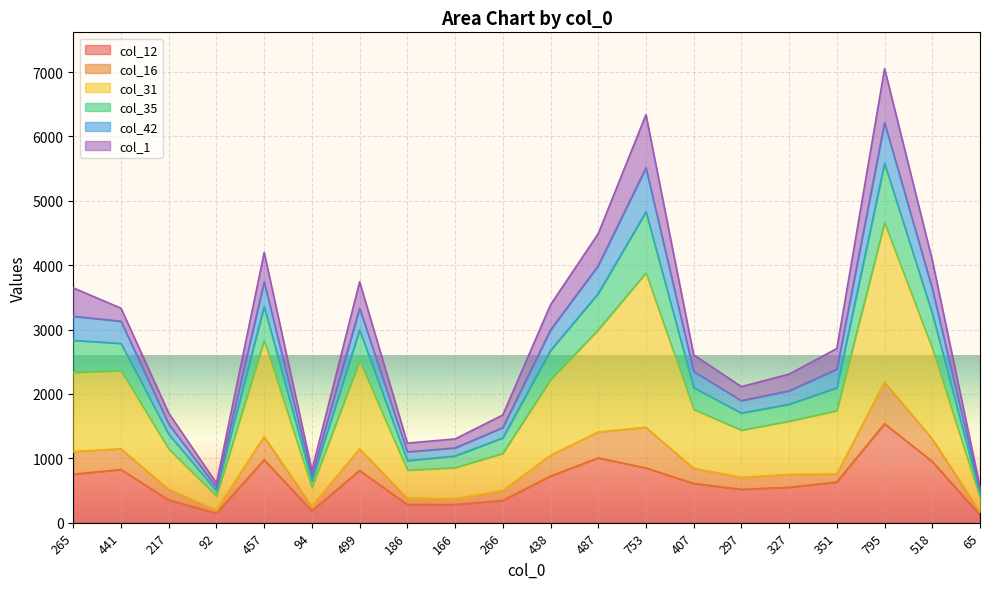

True or false: col_12 has a value of 575 at 753.

False